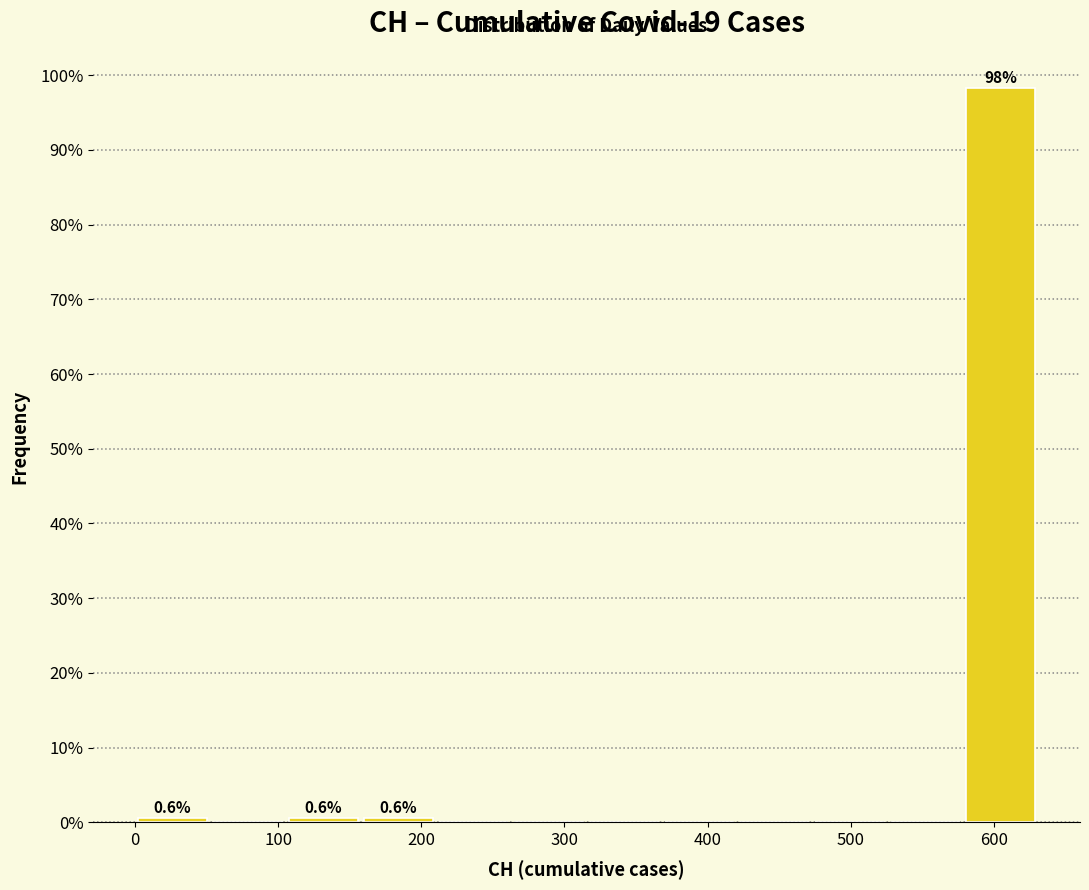

Over which range of the x-axis is the bar tallest?

580 to 630